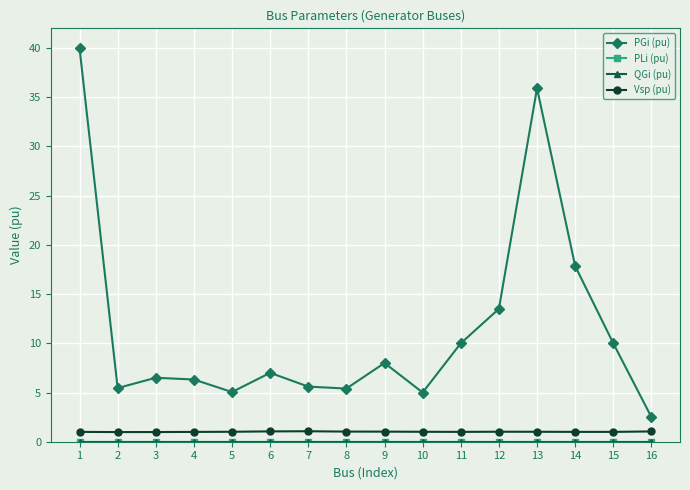

Which series changed the most between 4 and 6?

PGi (pu)